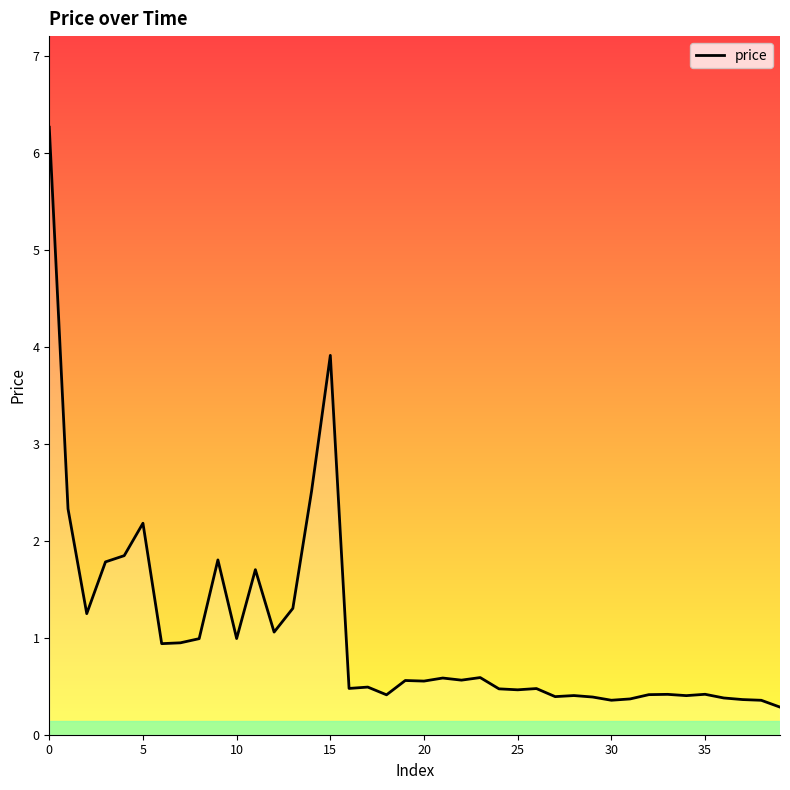

What is the maximum value shown in the chart?

6.3